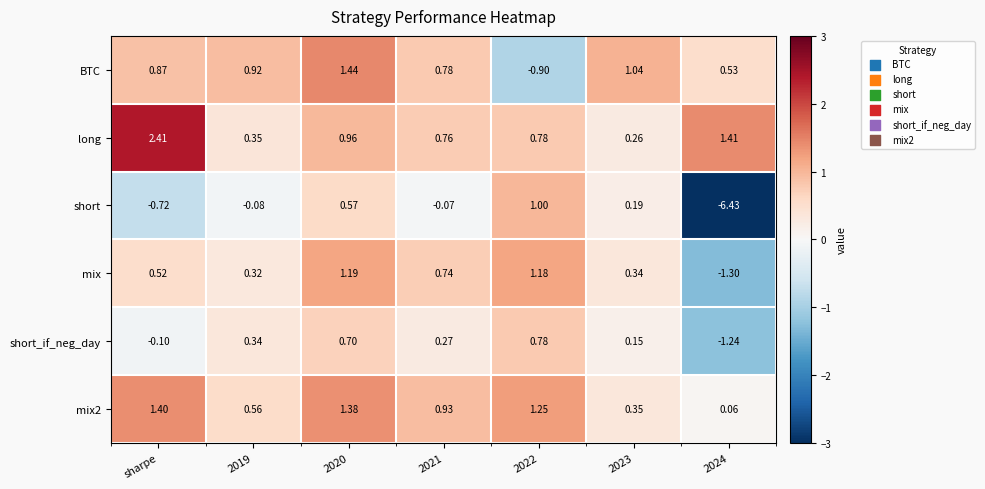

Which category has the highest value across all series?

sharpe